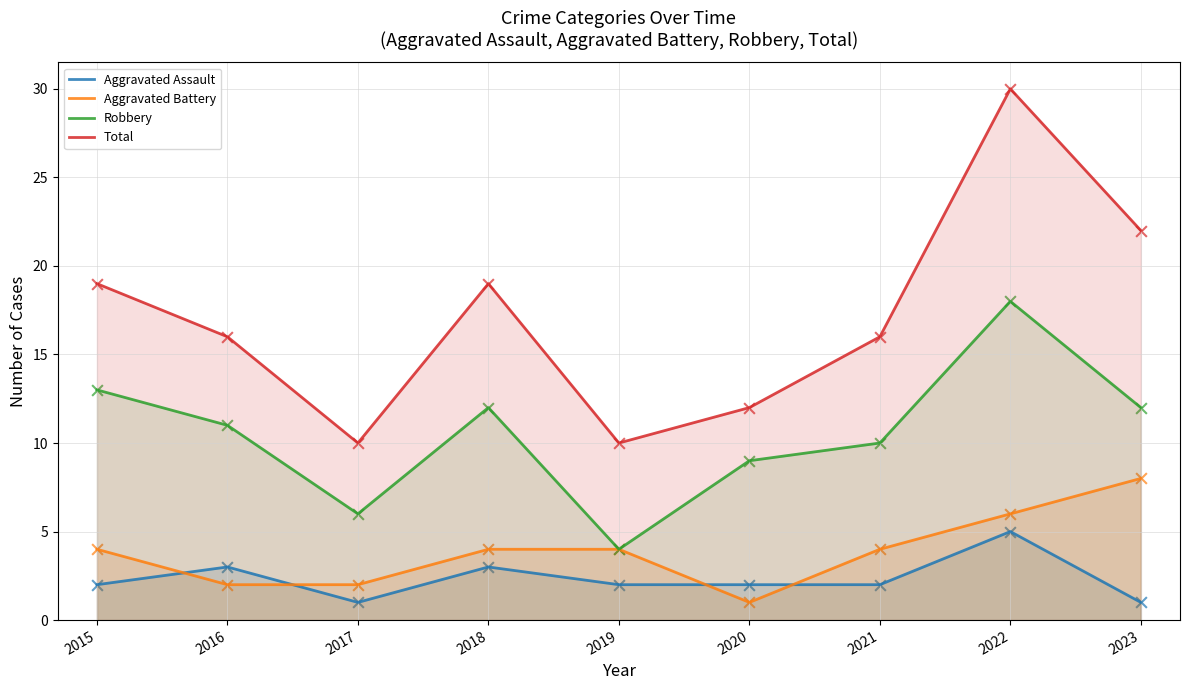

At which category is the sum across all series the highest?

2022